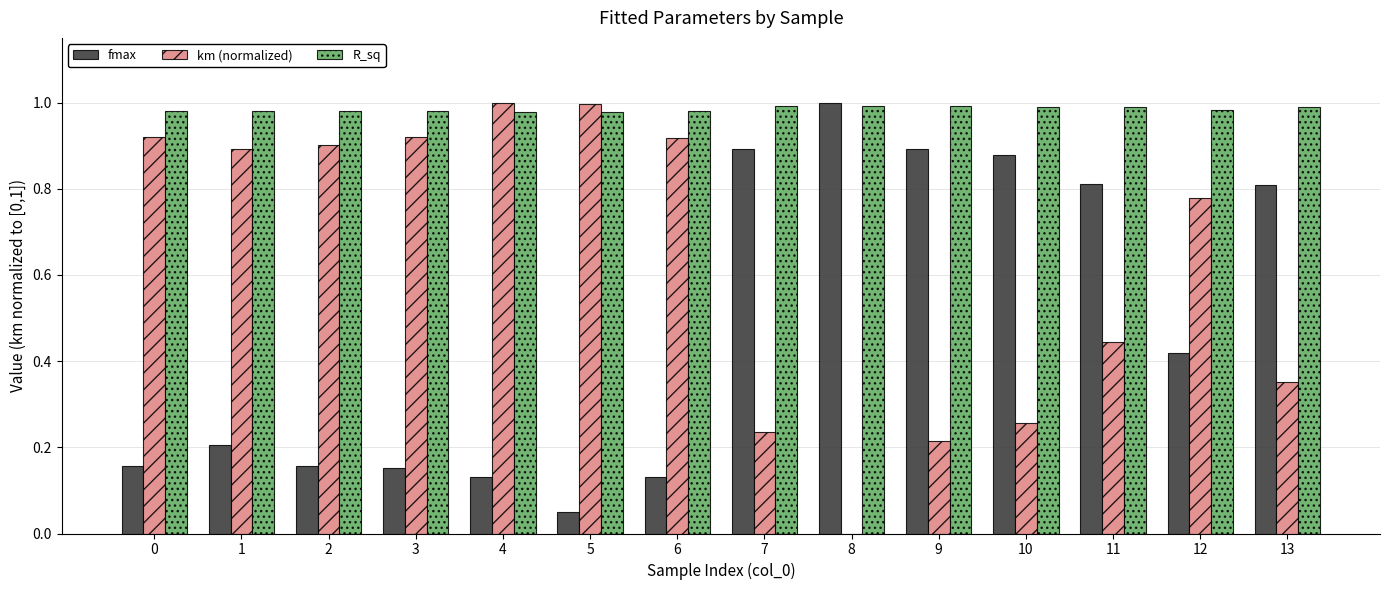

Which series has the largest total across all categories?

R_sq